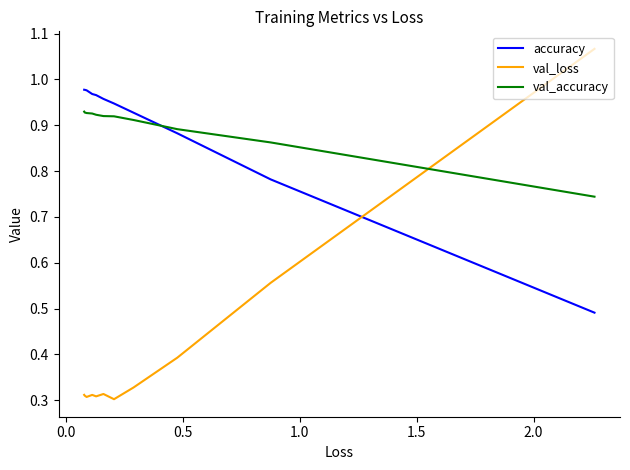

True or false: val_loss has more than 0 interior local peaks.

True